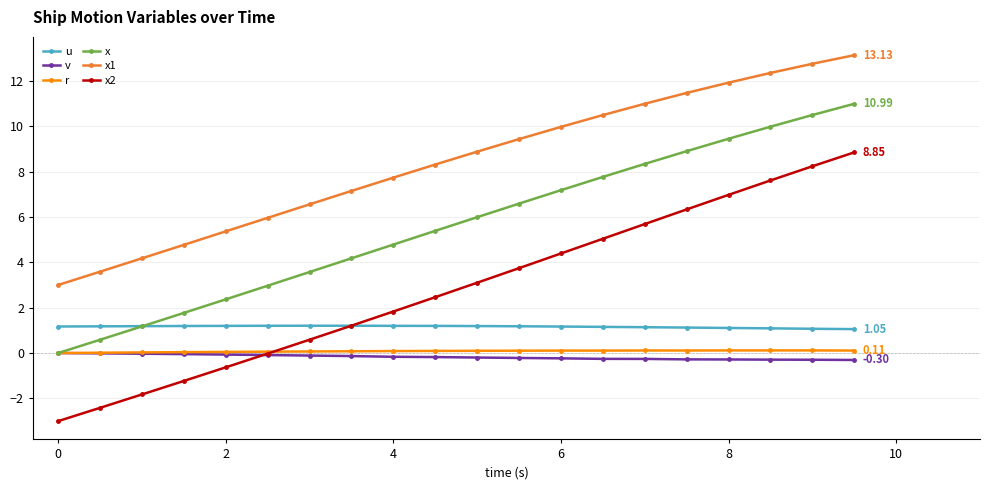

How many categories are shown in the chart?

20